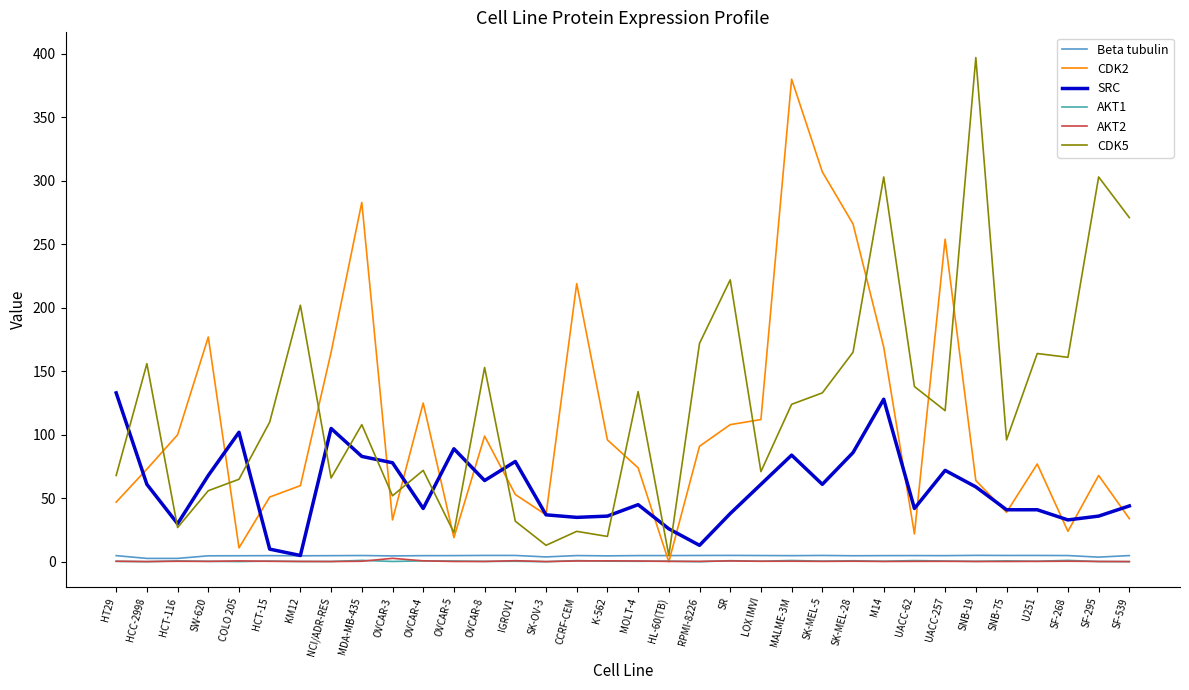

What is the maximum value shown in the chart?

397.0